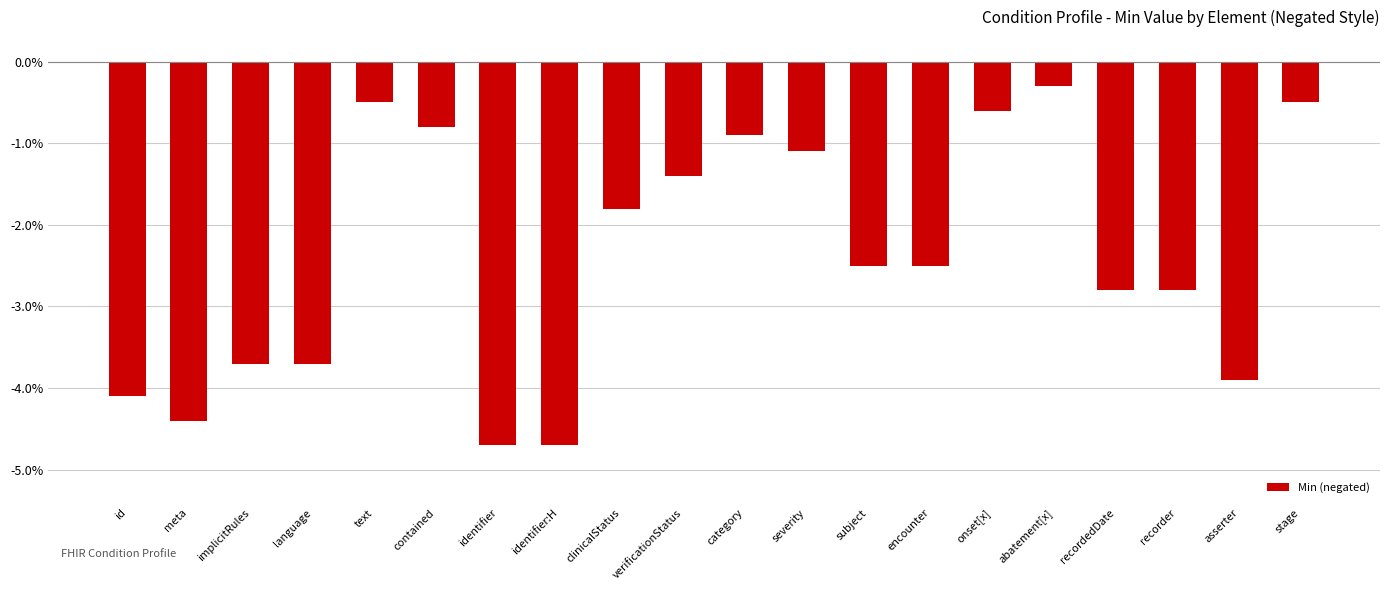

Does the chart contain any negative values?

Yes